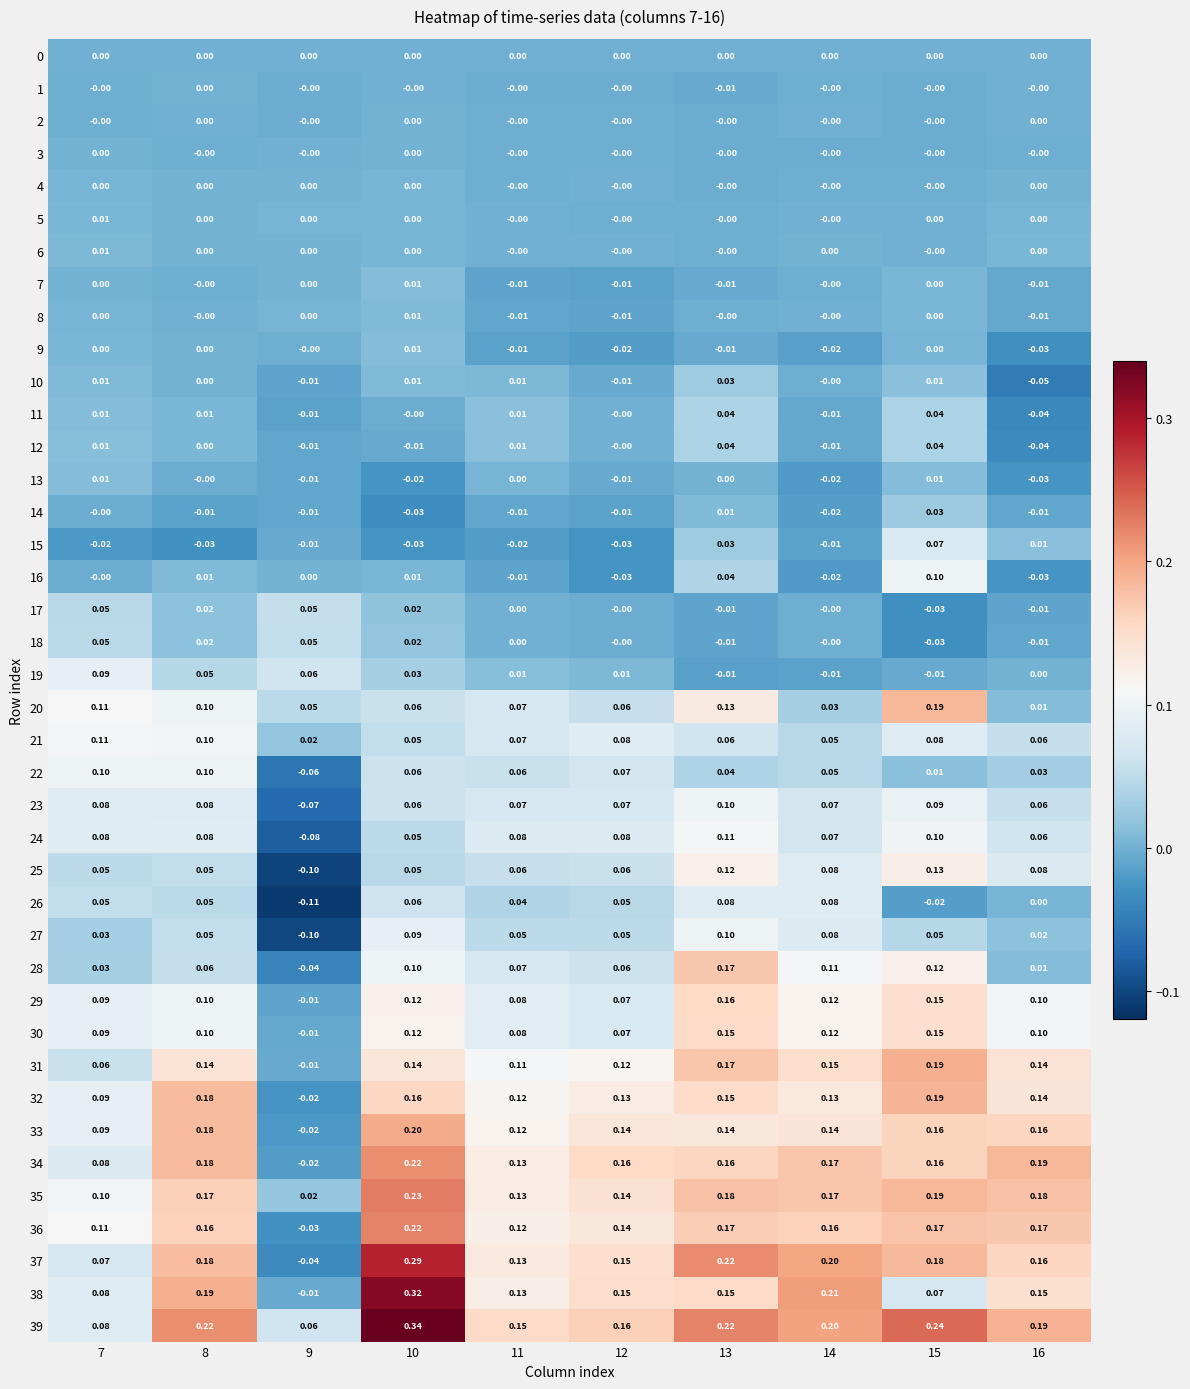

Is the value of 35 at 13 greater than the value of 6 at 8?

Yes